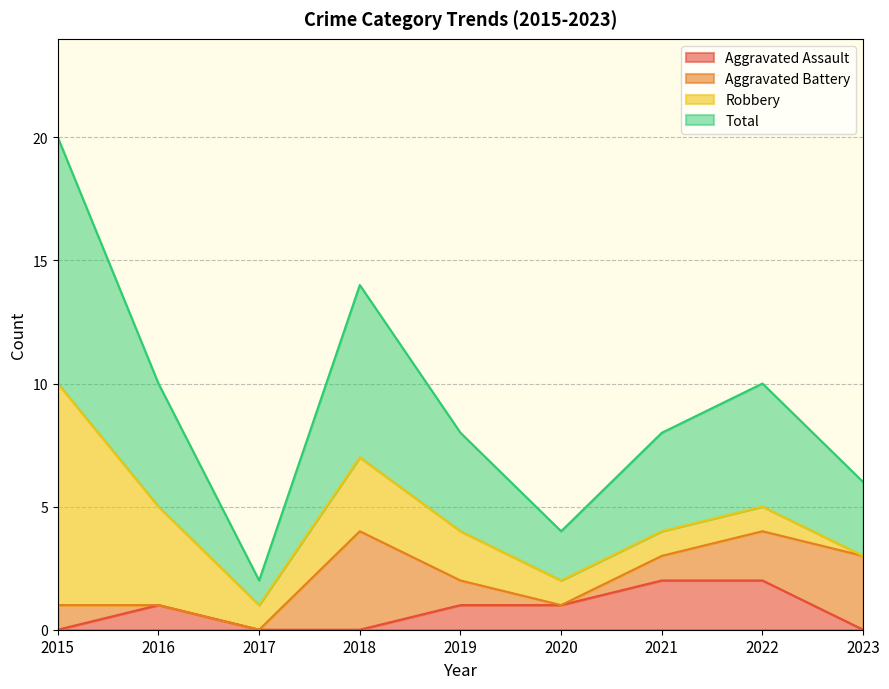

Is it true that Aggravated Assault equals 0 at 2016?

False